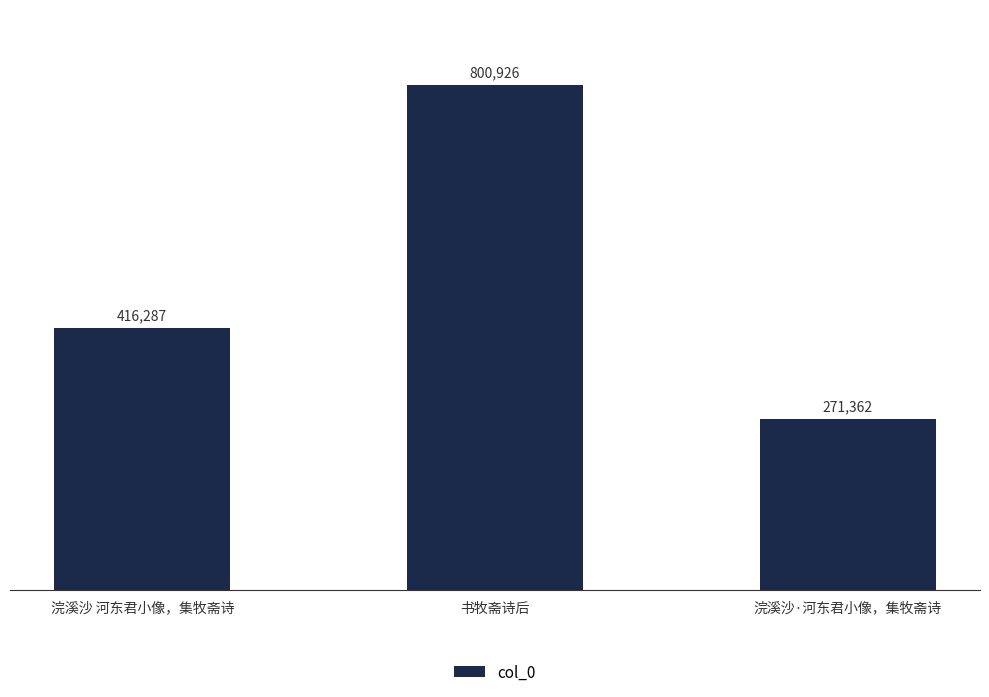

Between 书牧斋诗后 and 浣溪沙·河东君小像，集牧斋诗, which is larger?

书牧斋诗后